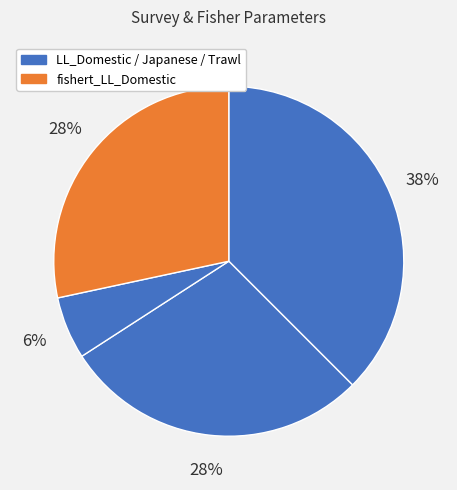

How many segments does this pie chart have?

4